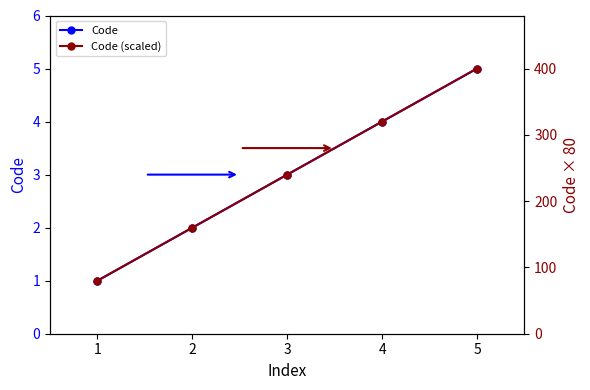

Which series changed the most between 1 and 5?

Code (scaled)